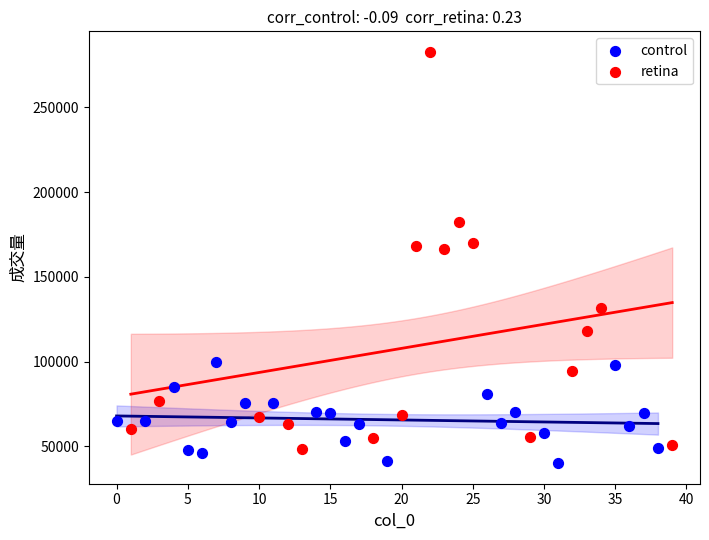

Which series contains the lowest Y value?

control